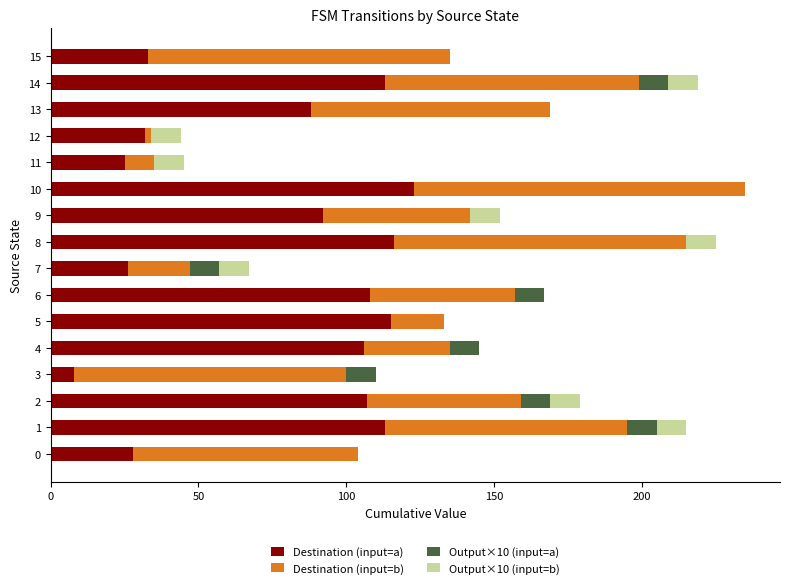

The value of Destination (input=a) at 8 is 116. True or false?

True